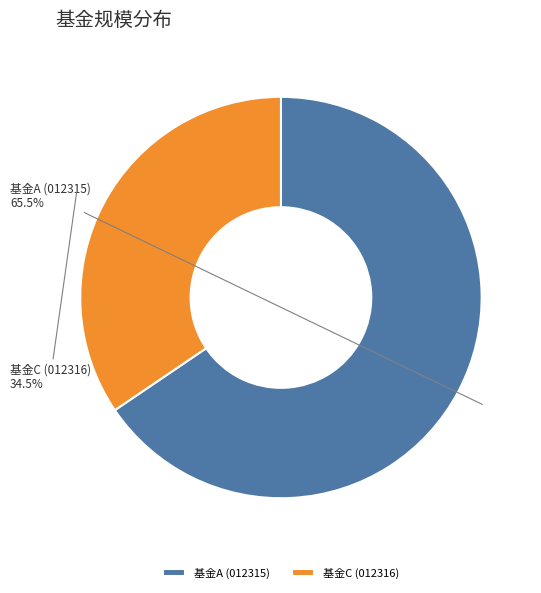

Does 基金A (012315) account for over 50% of the chart?

Yes